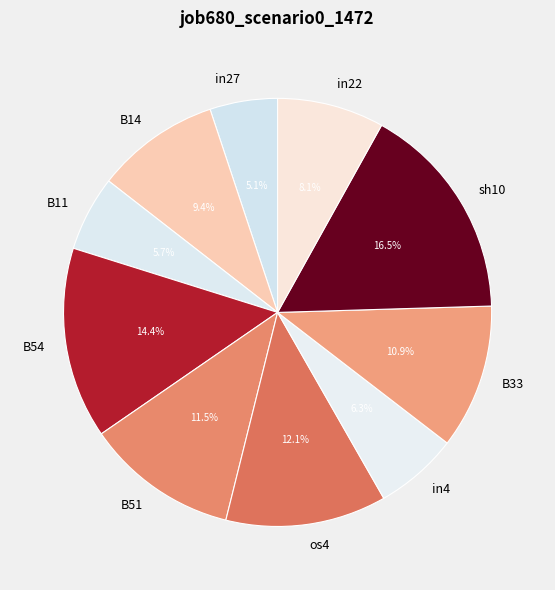

How many slices are in this pie chart?

10